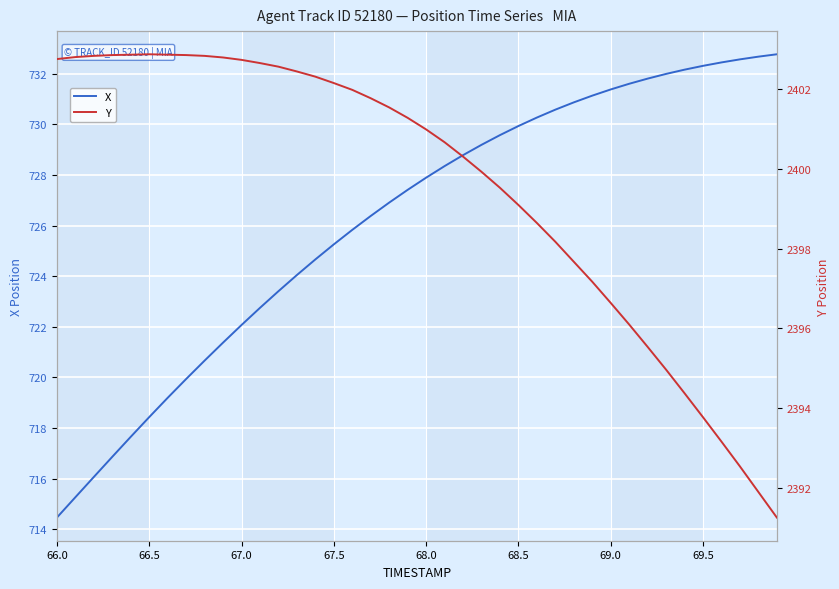

The X series shows 1144.4 at 66.0. True or false?

False